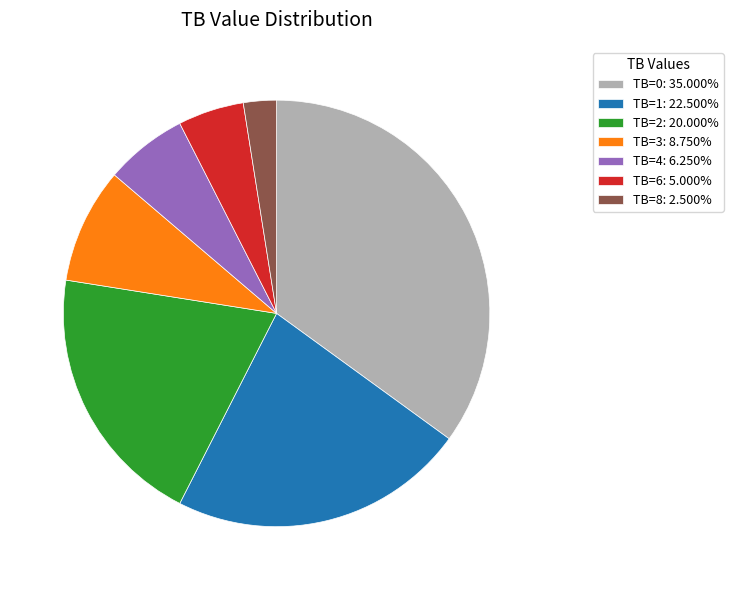

Approximately how many times larger is the value at TB=4: 6.250% compared to TB=2: 20.000%?

0.3